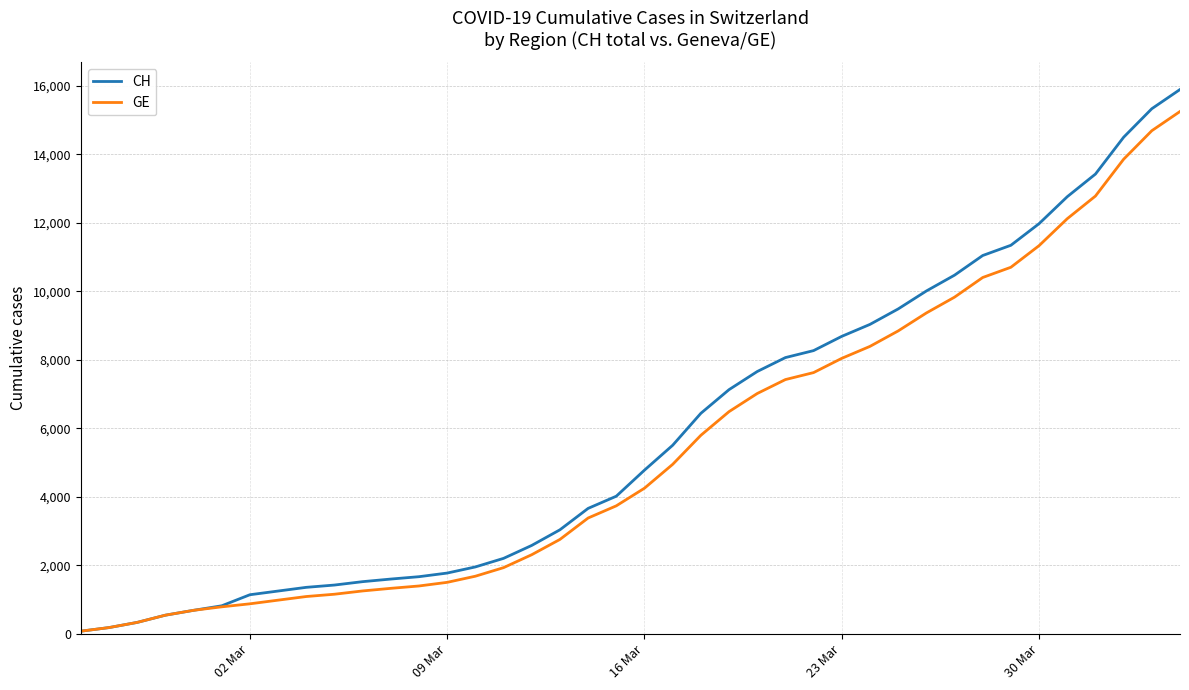

Which series has the largest range (max minus min)?

CH